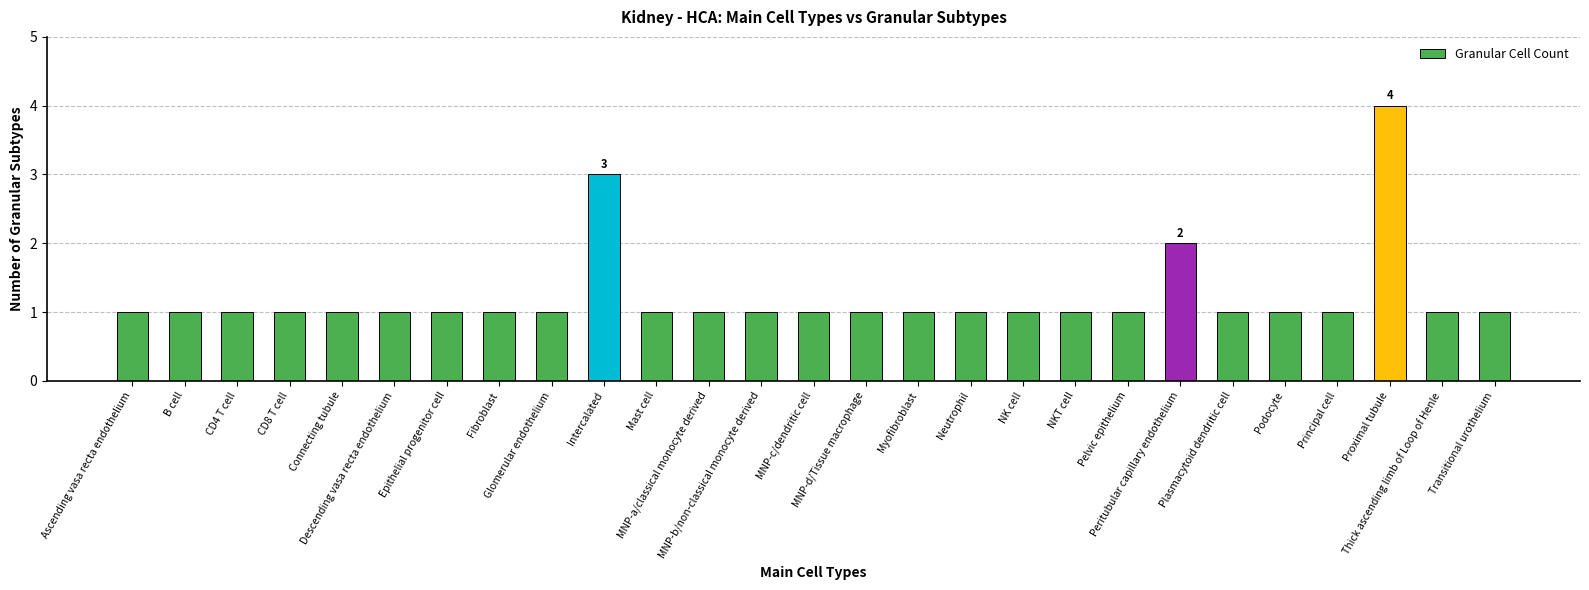

Reading left to right, transcribe all the data shown in this chart.

1	1	1	1	1	1	1	1	1	3	1	1	1	1	1	1	1	1	1	1	2	1	1	1	4	1	1